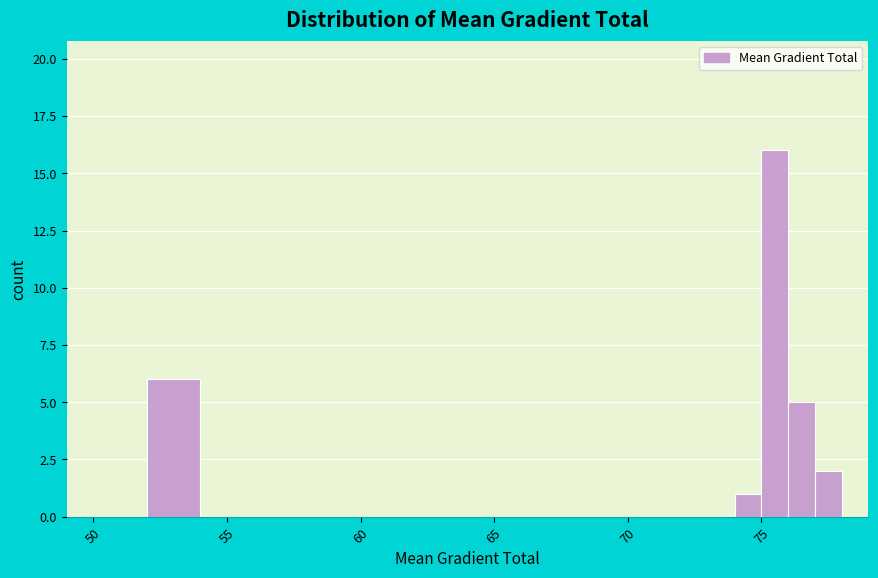

Around what value on the x-axis is the tallest bar? Give the approximate position of its centre, as read against the axis.

75.5